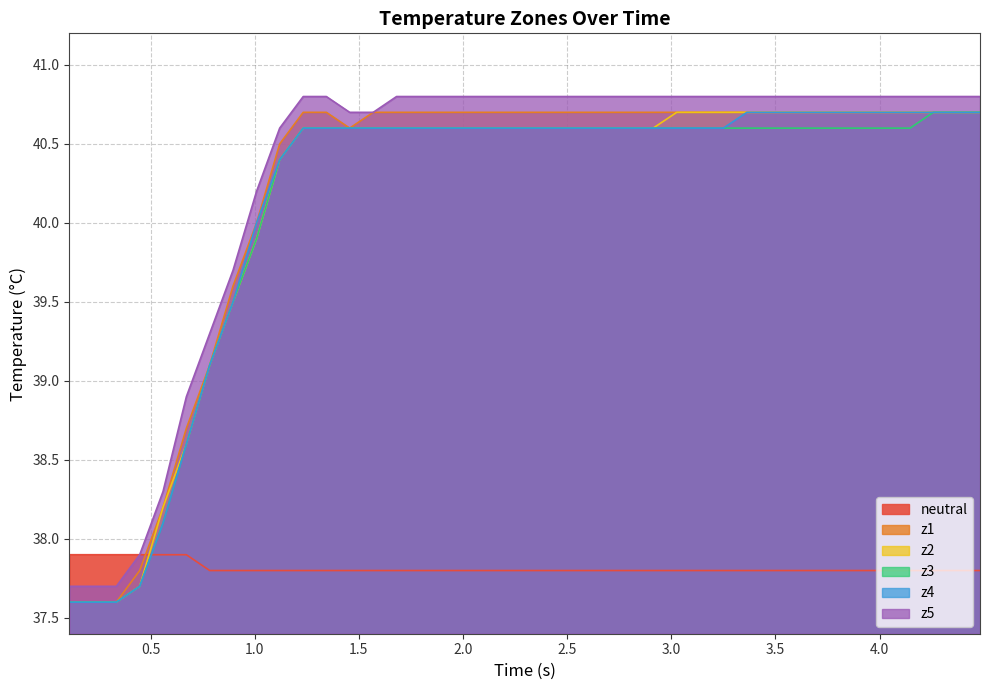

True or false: neutral and z4 intersect in this chart.

True